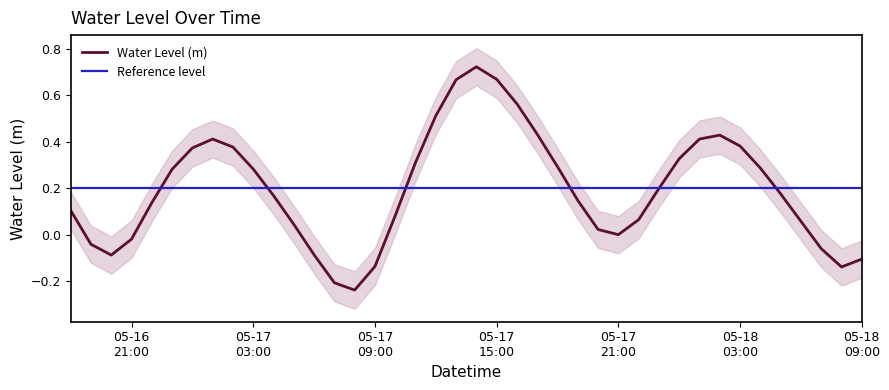

What is the label of the 22nd point from the right?

2025-05-17 12:00:00